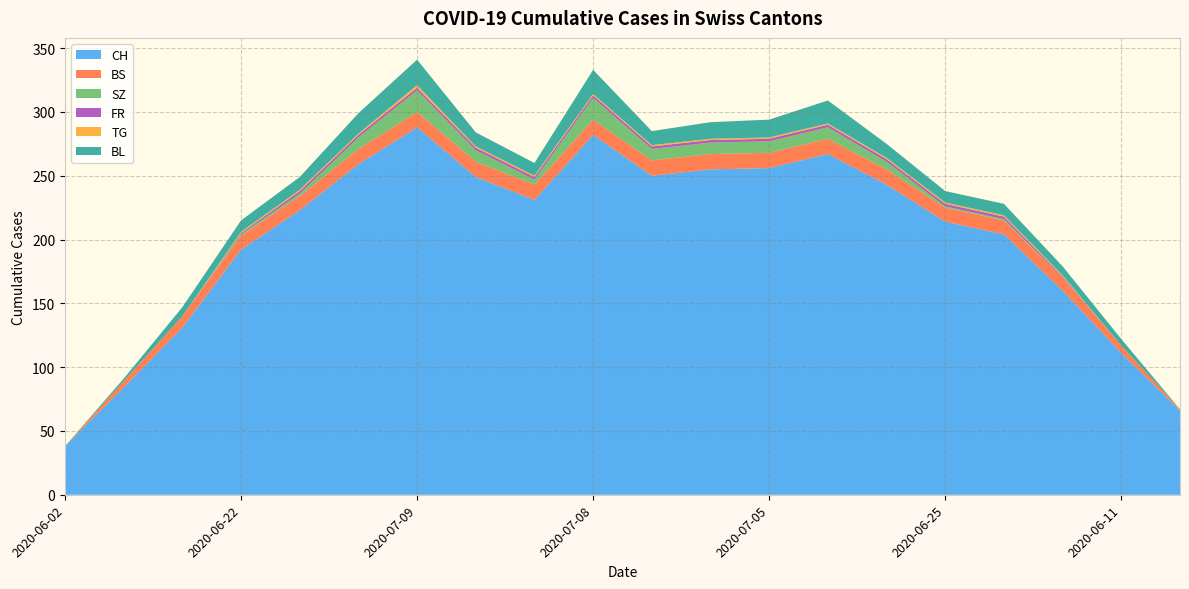

Reading left to right, list all the values displayed in this chart.

CH: 2020-06-02=38	2020-06-08=84	2020-06-15=131	2020-06-22=192	2020-06-29=223	2020-07-06=259	2020-07-09=288	2020-07-02=249	2020-06-30=231	2020-07-08=282	2020-07-03=250	2020-07-04=255	2020-07-05=256	2020-07-07=267	2020-07-01=243	2020-06-25=214	2020-06-24=204	2020-06-18=160	2020-06-11=111	2020-06-04=66
BS: 2020-06-02=0	2020-06-08=5	2020-06-15=9	2020-06-22=11	2020-06-29=11	2020-07-06=12	2020-07-09=12	2020-07-02=12	2020-06-30=12	2020-07-08=12	2020-07-03=12	2020-07-04=12	2020-07-05=12	2020-07-07=12	2020-07-01=12	2020-06-25=11	2020-06-24=11	2020-06-18=10	2020-06-11=6	2020-06-04=1
SZ: 2020-06-02=0	2020-06-08=0	2020-06-15=0	2020-06-22=1	2020-06-29=2	2020-07-06=9	2020-07-09=17	2020-07-02=9	2020-06-30=4	2020-07-08=17	2020-07-03=9	2020-07-04=9	2020-07-05=9	2020-07-07=9	2020-07-01=6	2020-06-25=1	2020-06-24=1	2020-06-18=0	2020-06-11=0	2020-06-04=0
FR: 2020-06-02=0	2020-06-08=0	2020-06-15=0	2020-06-22=1	2020-06-29=2	2020-07-06=2	2020-07-09=2	2020-07-02=2	2020-06-30=2	2020-07-08=2	2020-07-03=2	2020-07-04=2	2020-07-05=2	2020-07-07=2	2020-07-01=2	2020-06-25=2	2020-06-24=2	2020-06-18=1	2020-06-11=0	2020-06-04=0
TG: 2020-06-02=0	2020-06-08=0	2020-06-15=0	2020-06-22=1	2020-06-29=1	2020-07-06=1	2020-07-09=2	2020-07-02=1	2020-06-30=1	2020-07-08=1	2020-07-03=1	2020-07-04=1	2020-07-05=1	2020-07-07=1	2020-07-01=1	2020-06-25=1	2020-06-24=1	2020-06-18=1	2020-06-11=0	2020-06-04=0
BL: 2020-06-02=0	2020-06-08=2	2020-06-15=7	2020-06-22=9	2020-06-29=10	2020-07-06=16	2020-07-09=20	2020-07-02=11	2020-06-30=10	2020-07-08=19	2020-07-03=11	2020-07-04=13	2020-07-05=14	2020-07-07=18	2020-07-01=11	2020-06-25=9	2020-06-24=9	2020-06-18=7	2020-06-11=5	2020-06-04=0